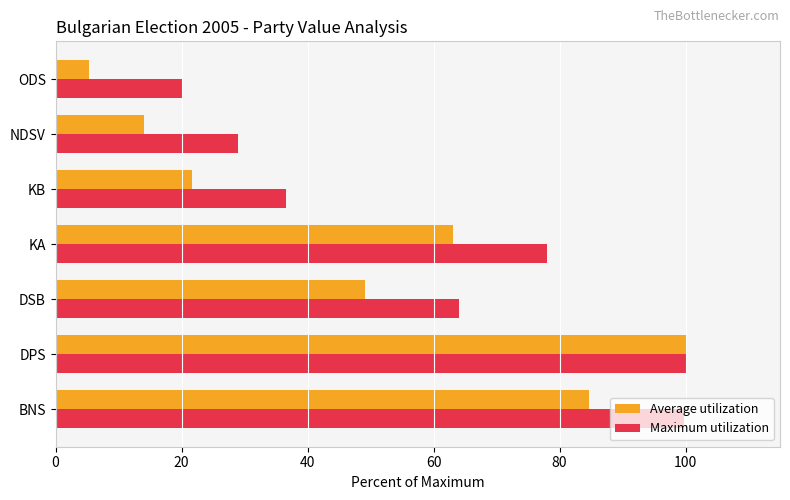

What is the difference between the maximum and minimum values in the Maximum utilization series?

79.7